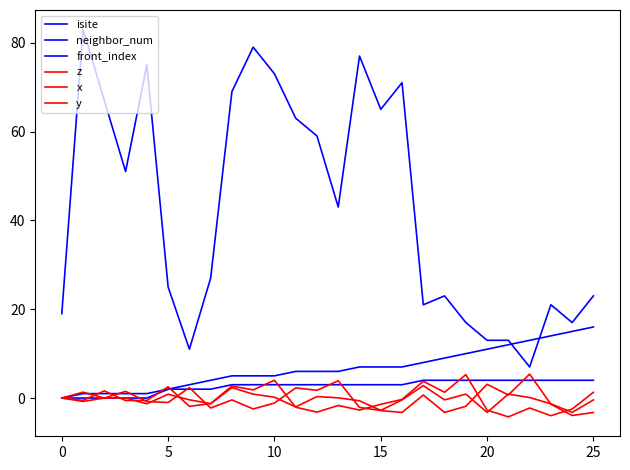

How many lines are shown in the chart?

6